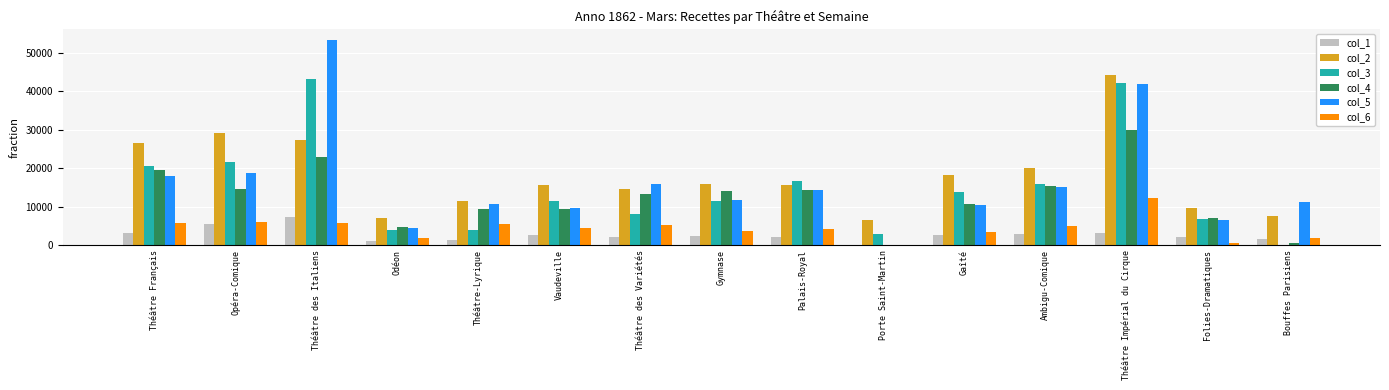

Is it true that col_4 equals 19436.4 at Théâtre Français?

True